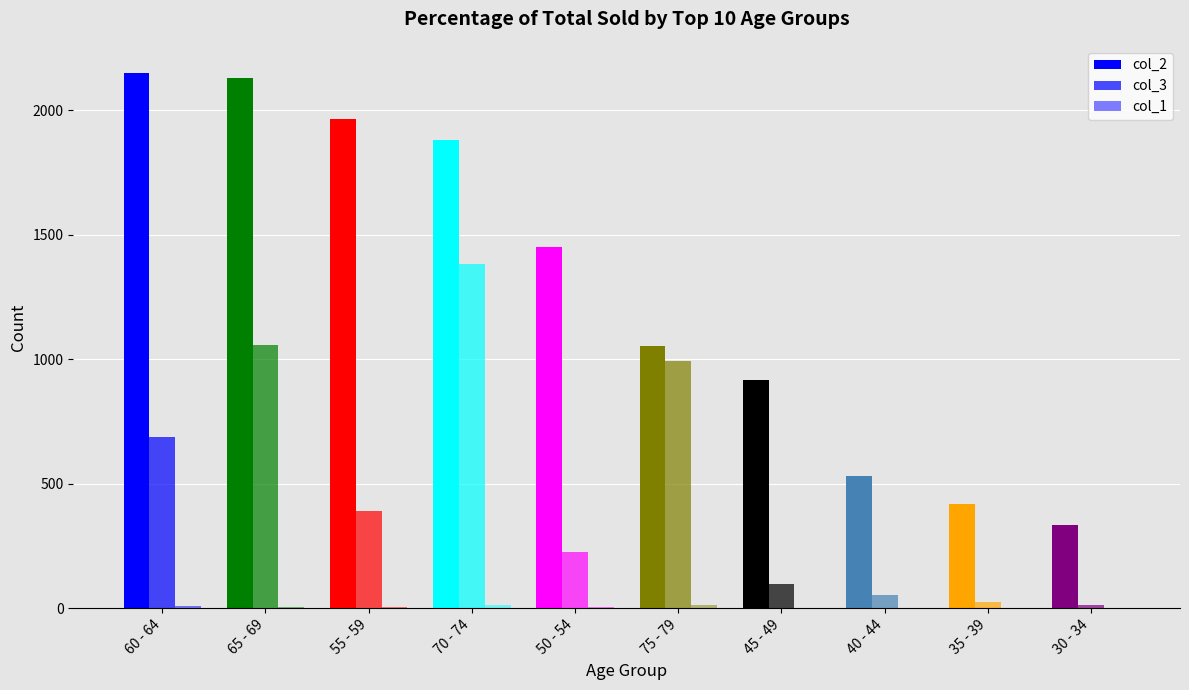

Reading left to right, transcribe all the data shown in this chart.

col_2: 2151	2130	1965	1882	1450	1053	915	530	420	333
col_3: 689	1057	392	1381	227	993	97	53	26	14
col_1: 8	6	6	14	3	12	1	1	1	2